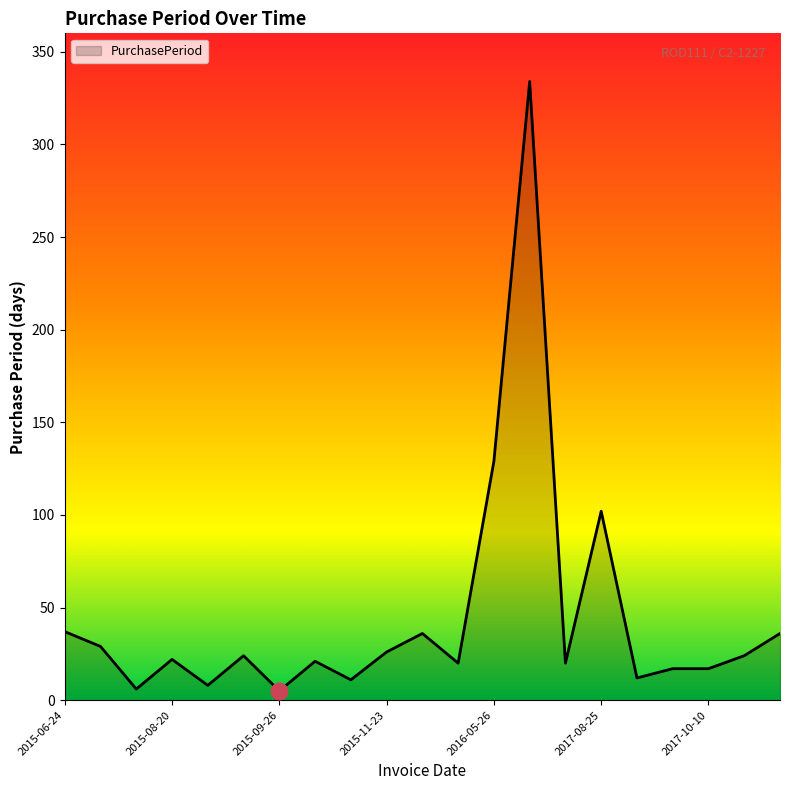

What is the maximum value shown in the chart?

334